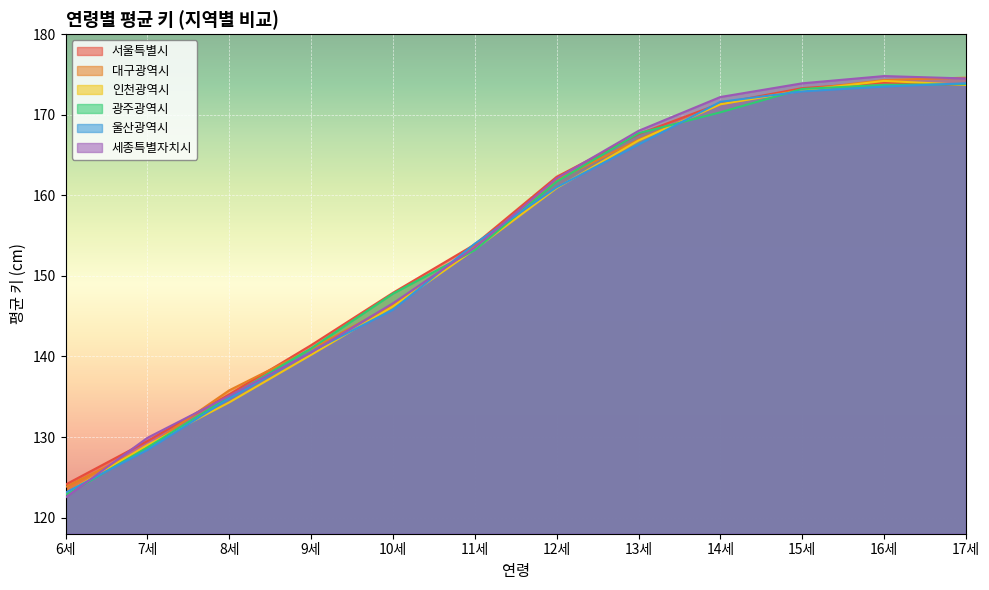

Is the value of 울산광역시 at 7세 greater than the value of 광주광역시 at 13세?

No